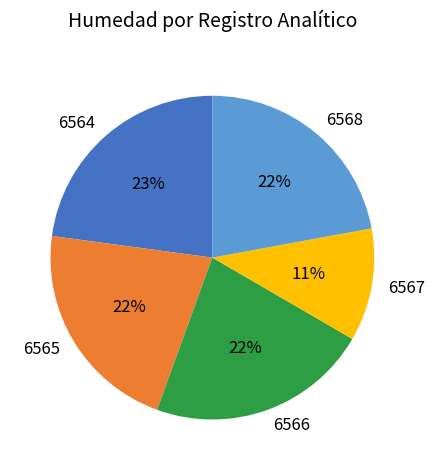

What percentage is the 6567 slice, to the nearest percent?

11%